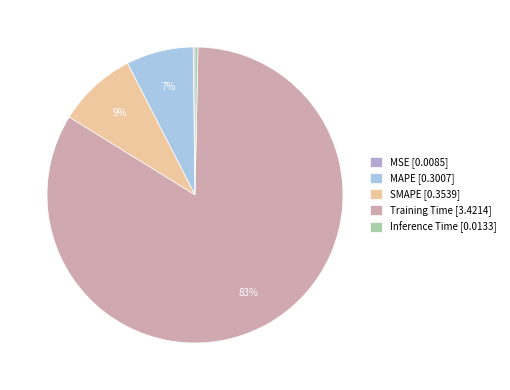

Between Training Time [3.4214] and MAPE [0.3007], which is larger?

Training Time [3.4214]